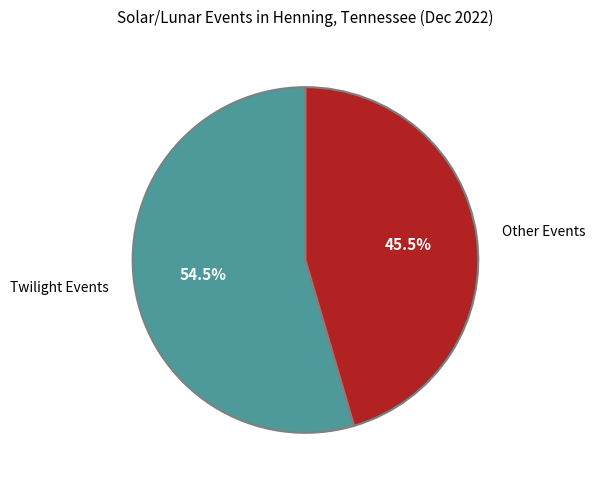

Combined, do Other Events and Twilight Events account for over 50%?

Yes